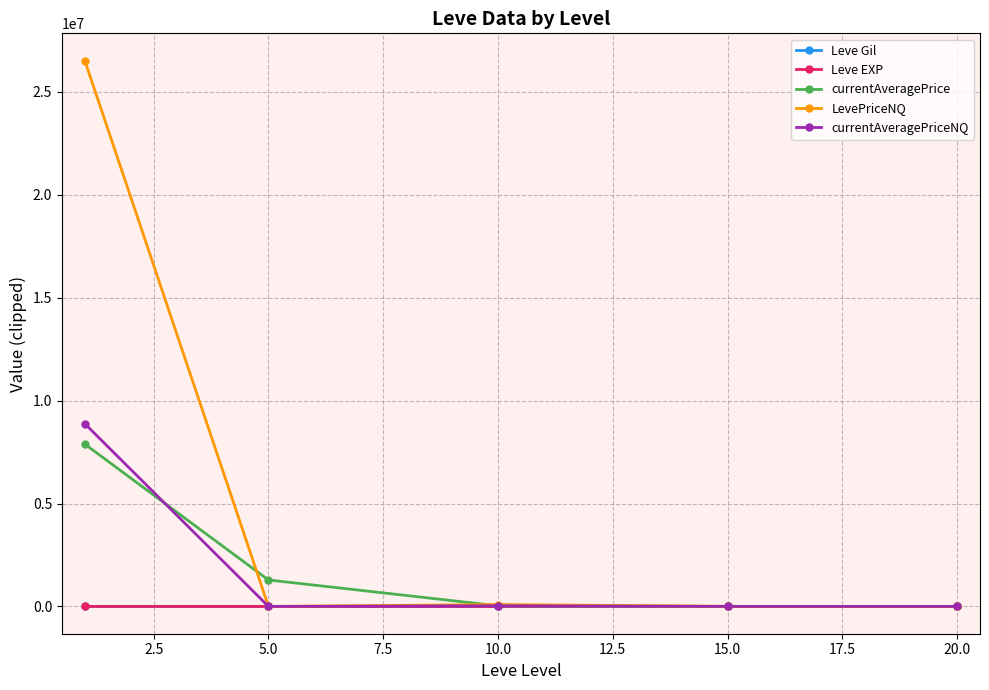

What is the value of the currentAveragePrice point at the 2nd from the left?

1285271.5